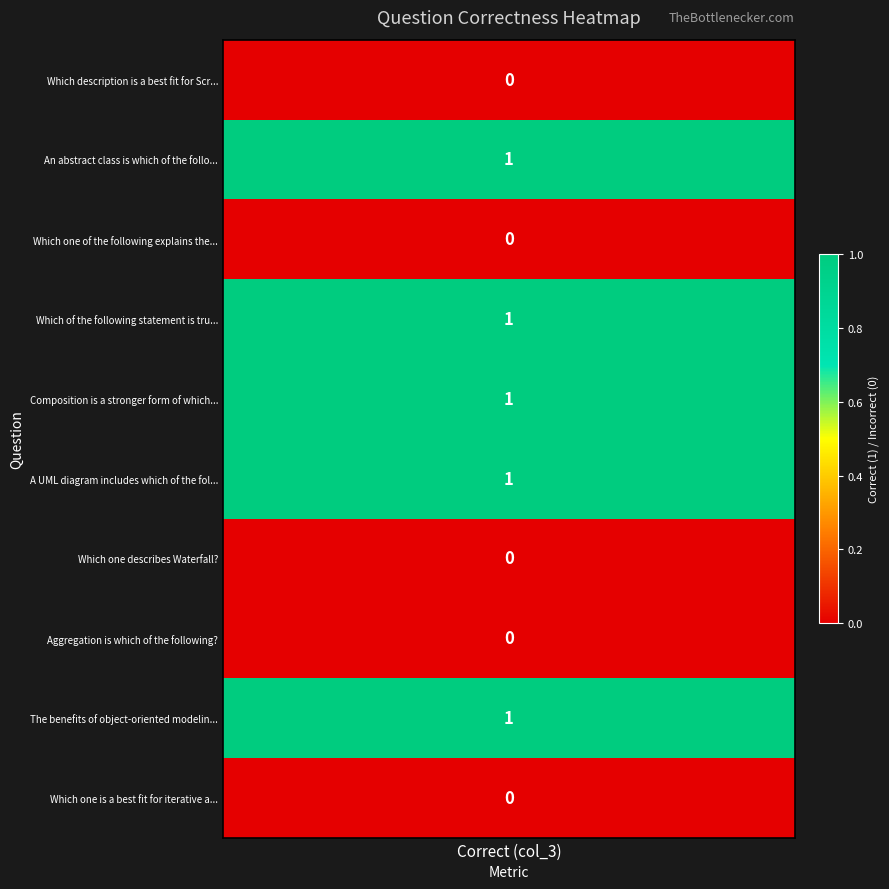

True or false: the data shows 2 at 1.

False